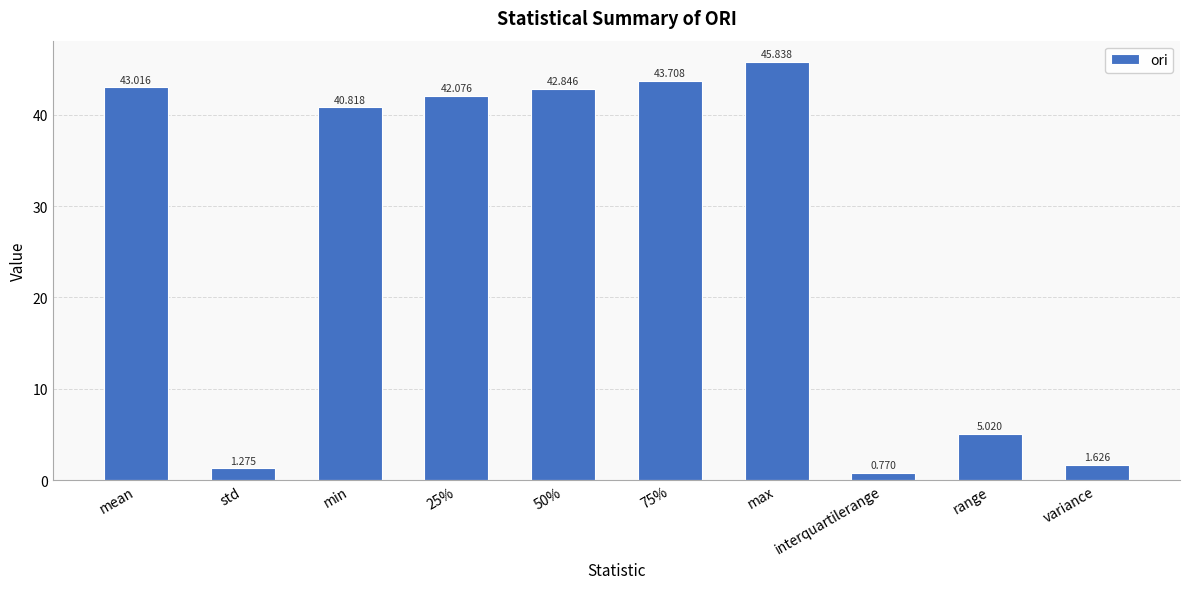

True or false: the data shows 63.4 at 25%.

False